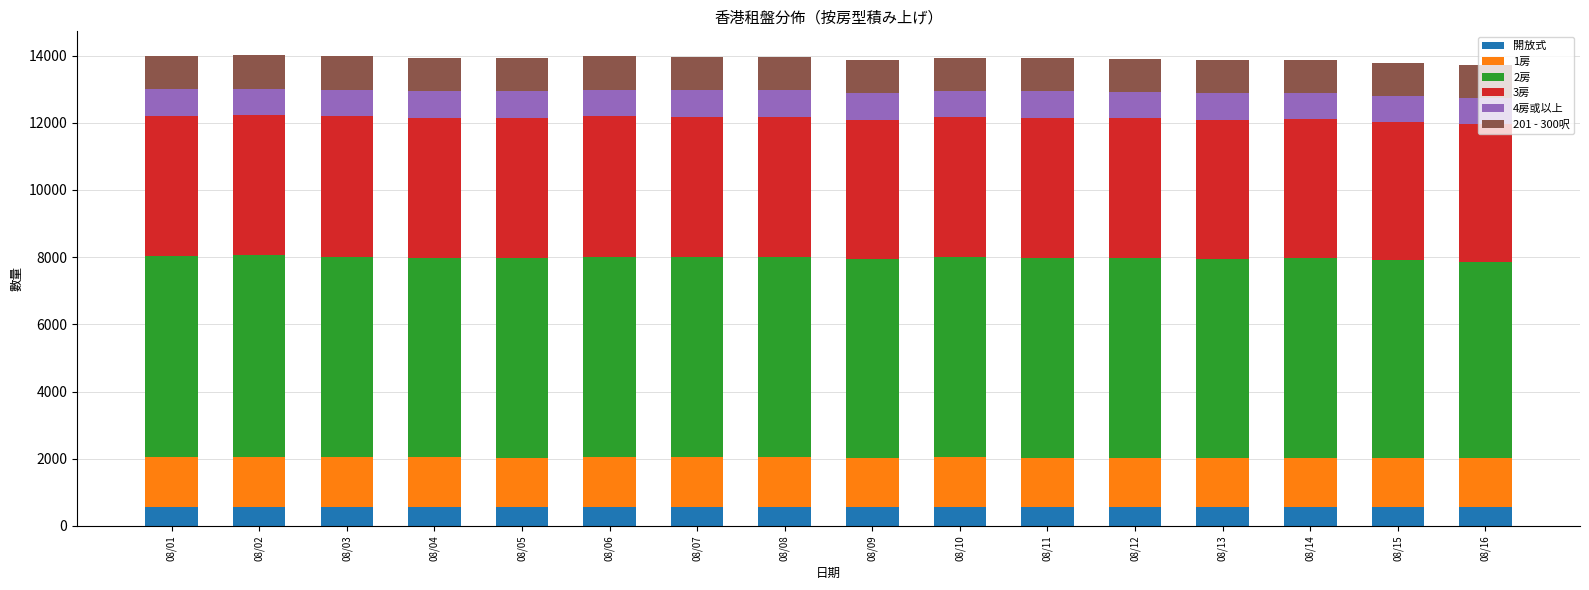

What is the lowest value of the 開放式 series?

565